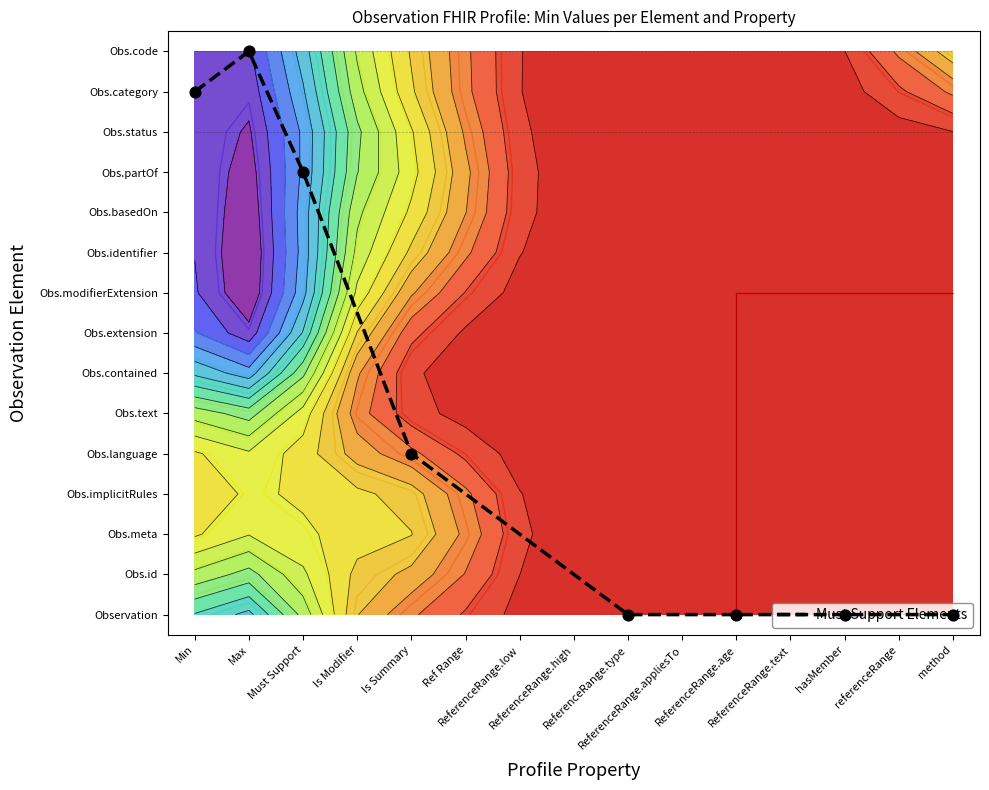

What is the change in value from Min to Must Support?

-2